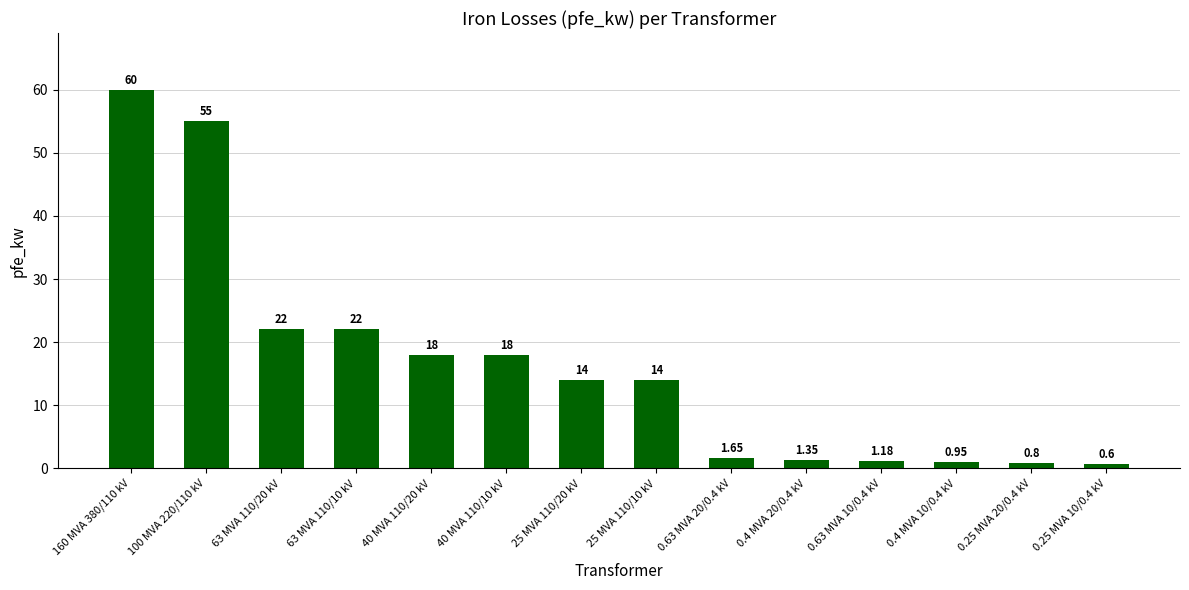

Read the value at 25 MVA 110/10 kV.

14.0